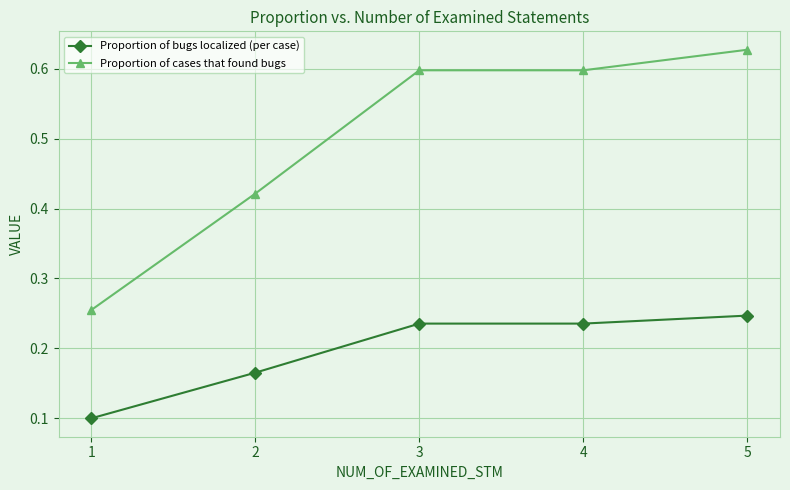

Rank the series by their maximum value, from lowest to highest.

Proportion of bugs localized (per case), Proportion of cases that found bugs